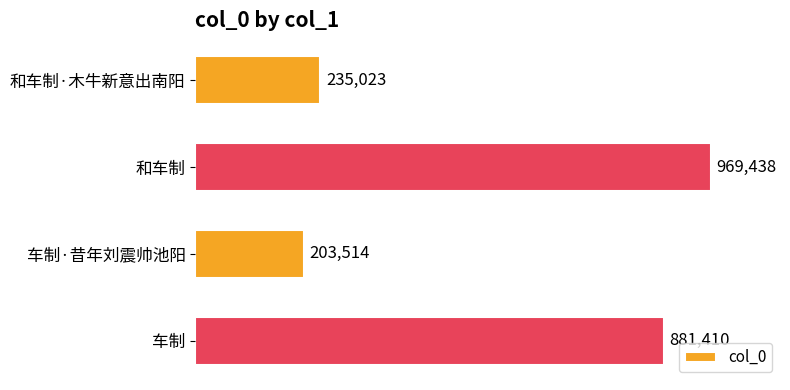

Does the chart contain any negative values?

No